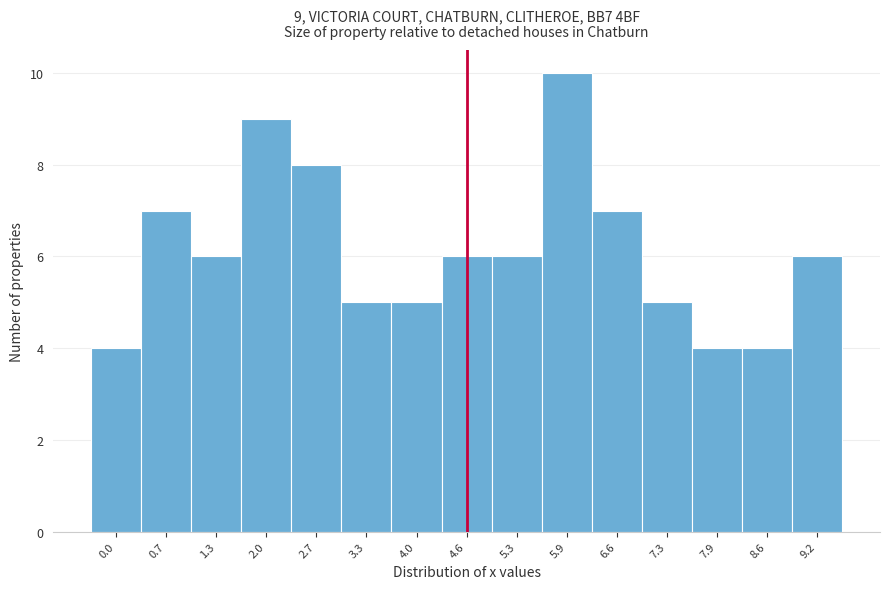

Reading left to right, what are all the values shown in this chart?

0.0=4	0.7=7	1.3=6	2.0=9	2.7=8	3.3=5	4.0=5	4.6=6	5.3=6	5.9=10	6.6=7	7.3=5	7.9=4	8.6=4	9.2=6